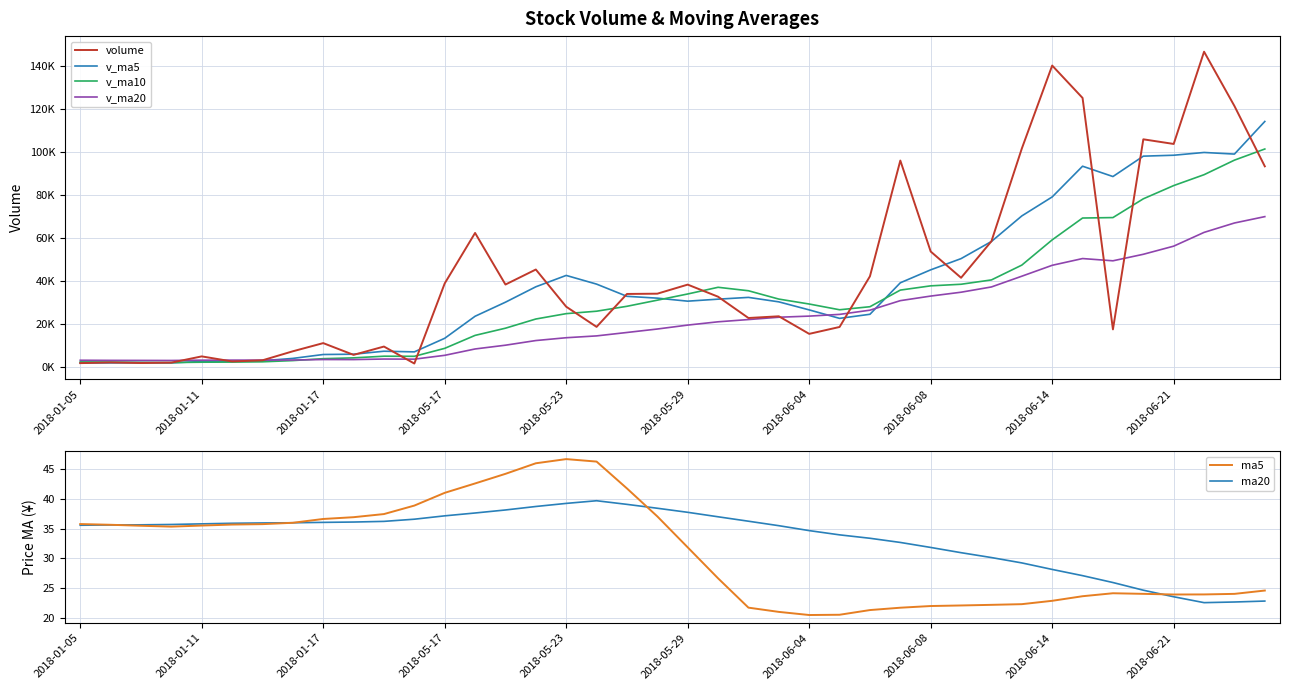

The value of ma5 at 2018-05-23 is 61.1. True or false?

False